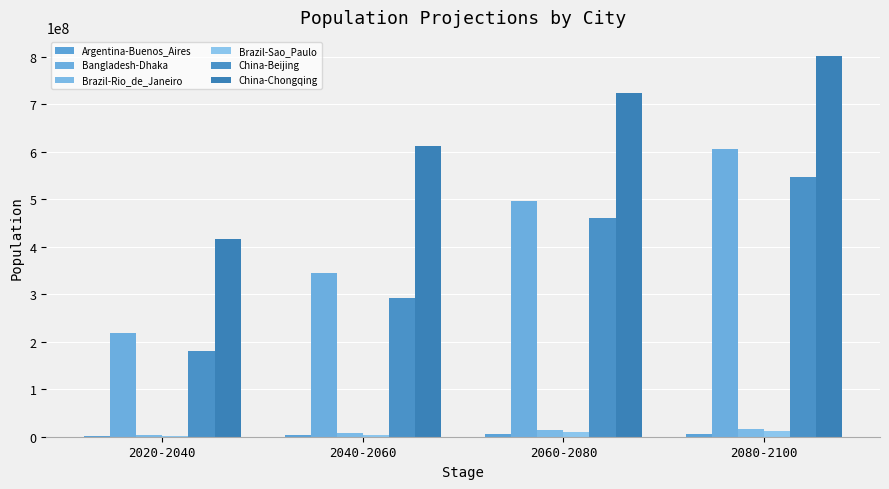

Which has a higher value, 2060-2080 or 2080-2100?

2080-2100